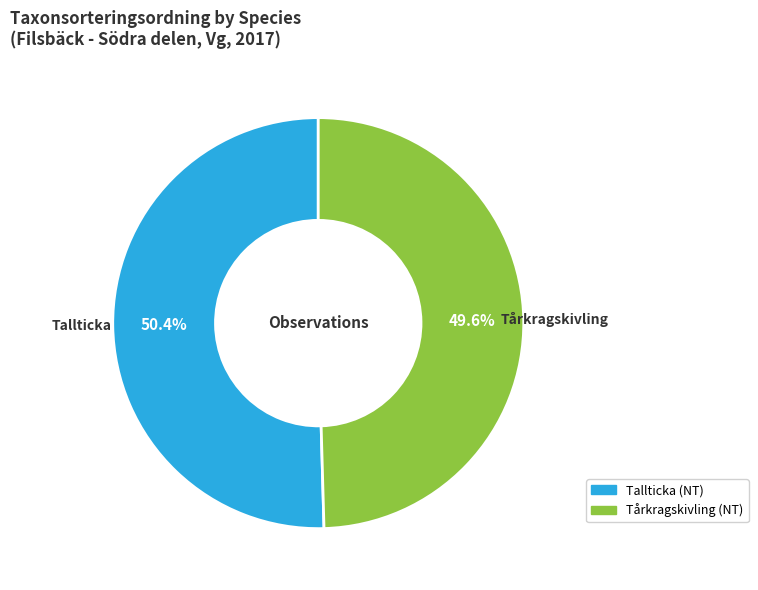

How many segments does this pie chart have?

2